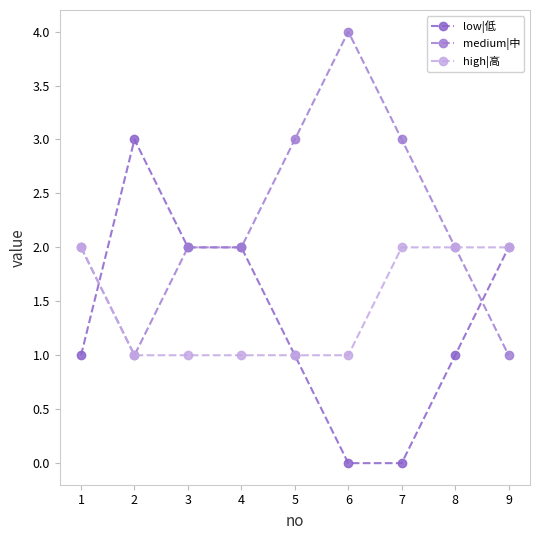

The value of low|低 at 6 is 1. True or false?

False